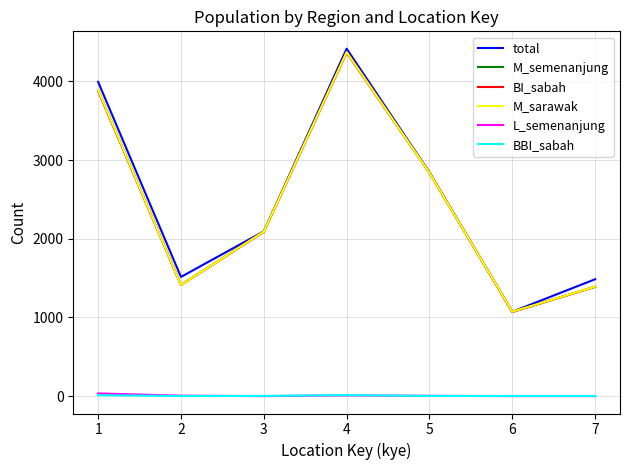

Where is the first local maximum for M_sarawak?

4